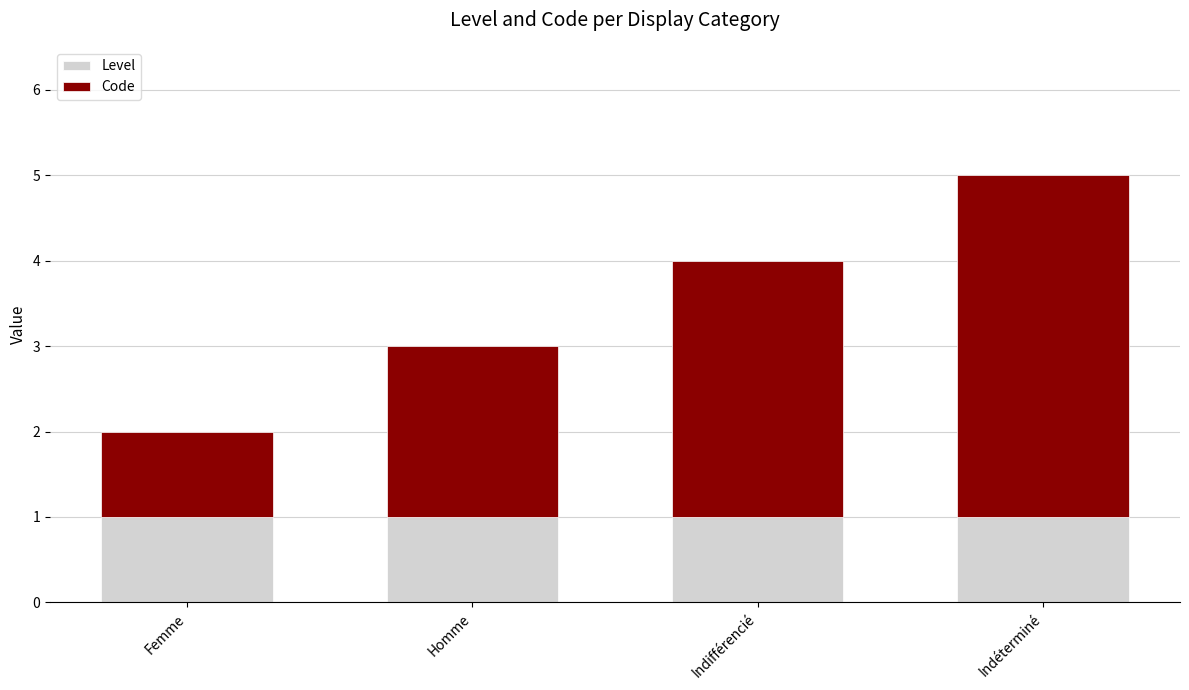

The value of Level at Homme is 1. True or false?

True